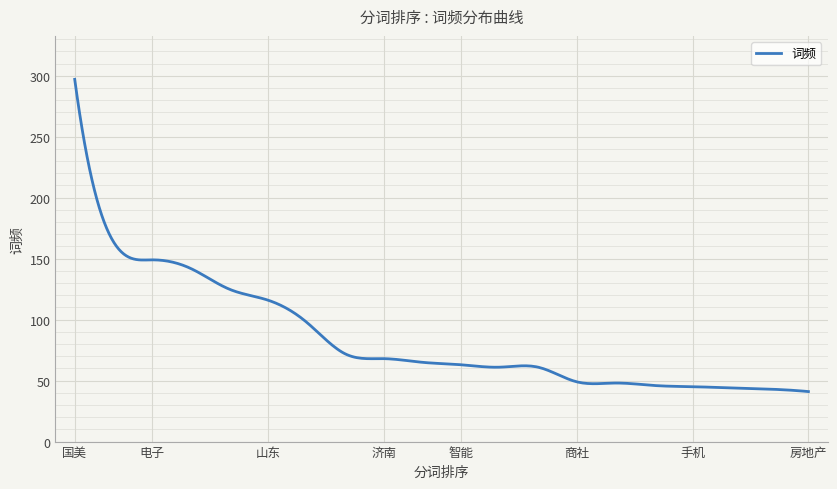

What is the difference between the maximum and minimum values?

256.0